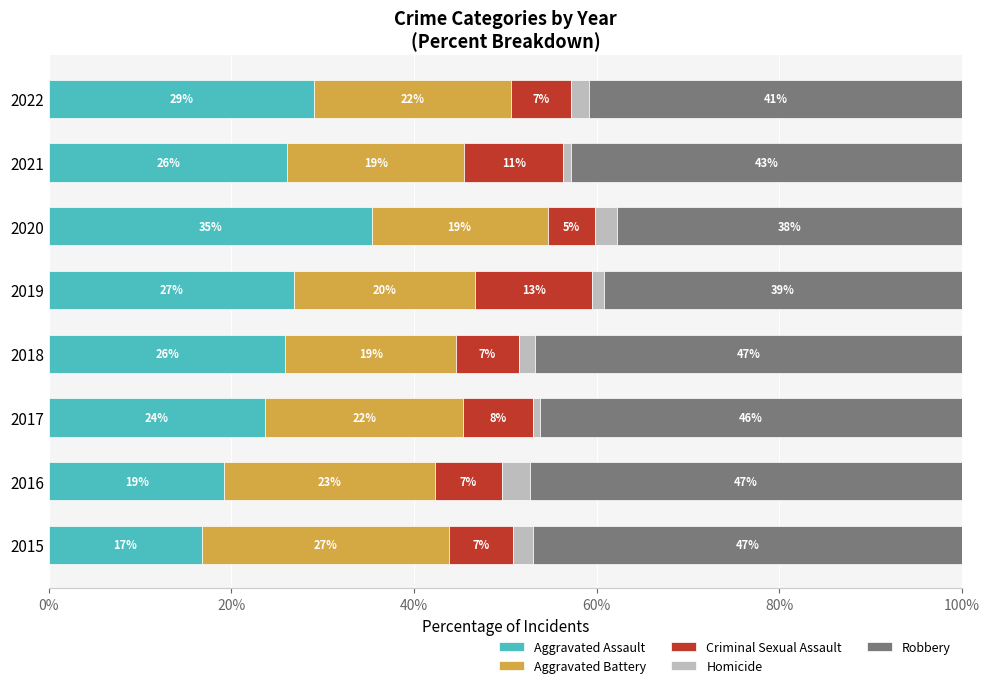

What is the lowest value of the Aggravated Assault series?

16.8